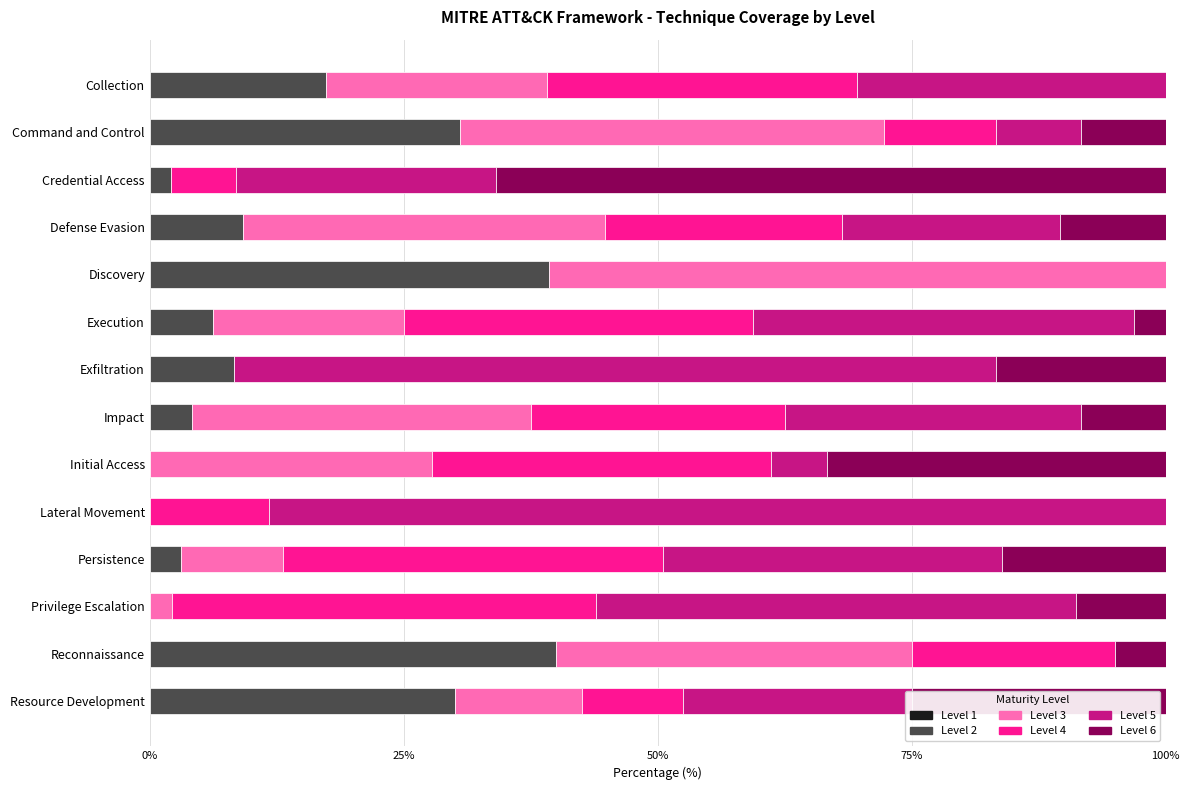

True or false: Level 2 has a value of 30.6 at Command and Control.

True